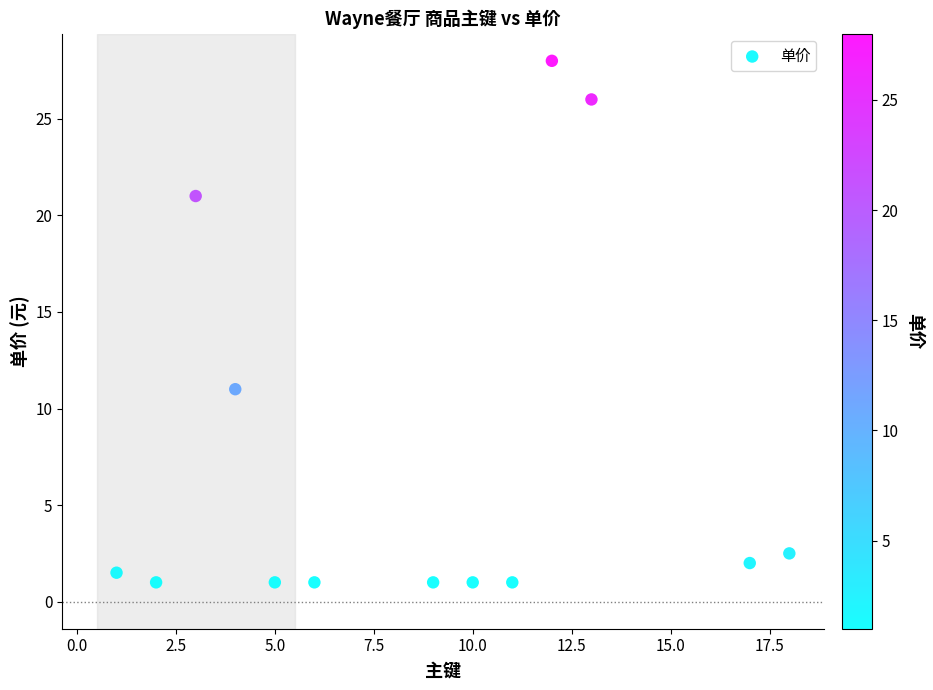

What Y value in the scatter plot is closest to 14?

11.0